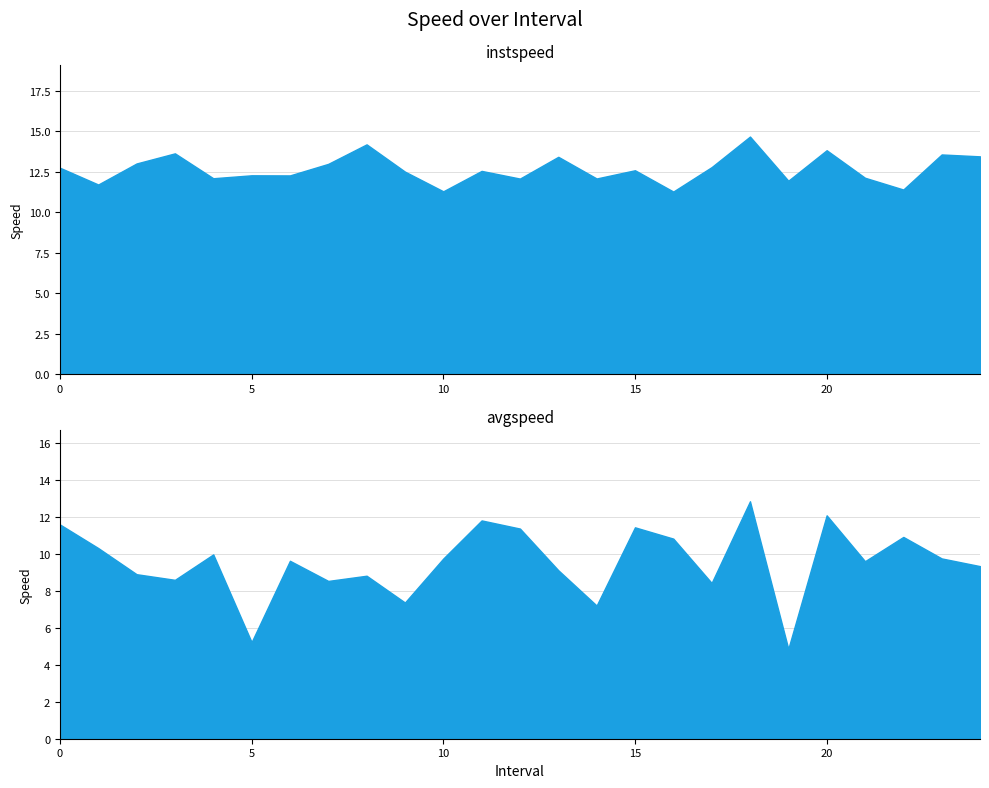

At 5, list the series in order from largest to smallest.

instspeed, avgspeed